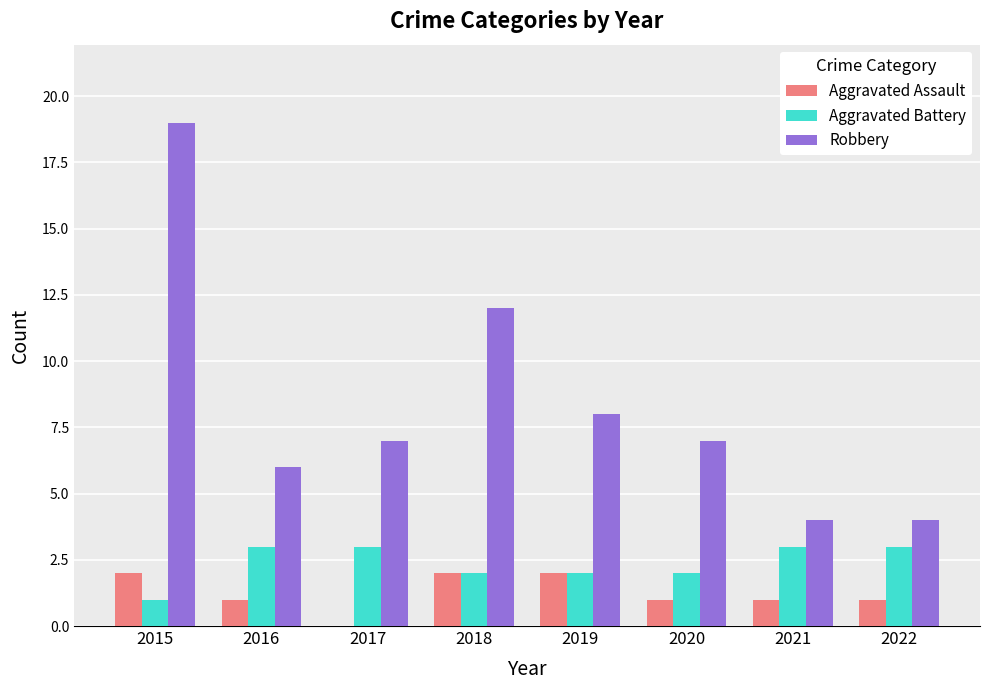

Read the Robbery value at 2021.

4